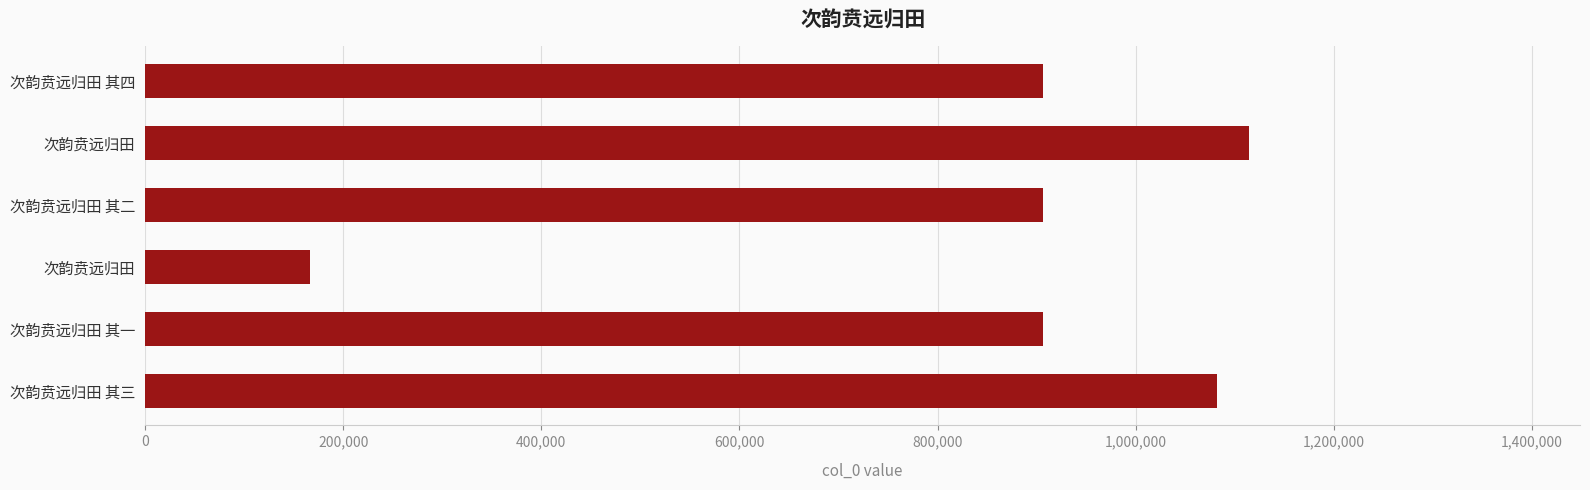

Are the bars grouped side by side (vs. stacked)?

No